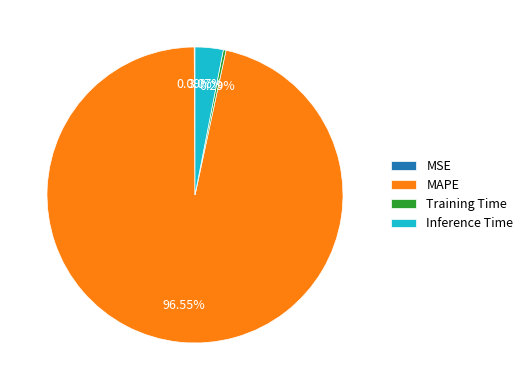

Which category accounts for the majority?

MAPE